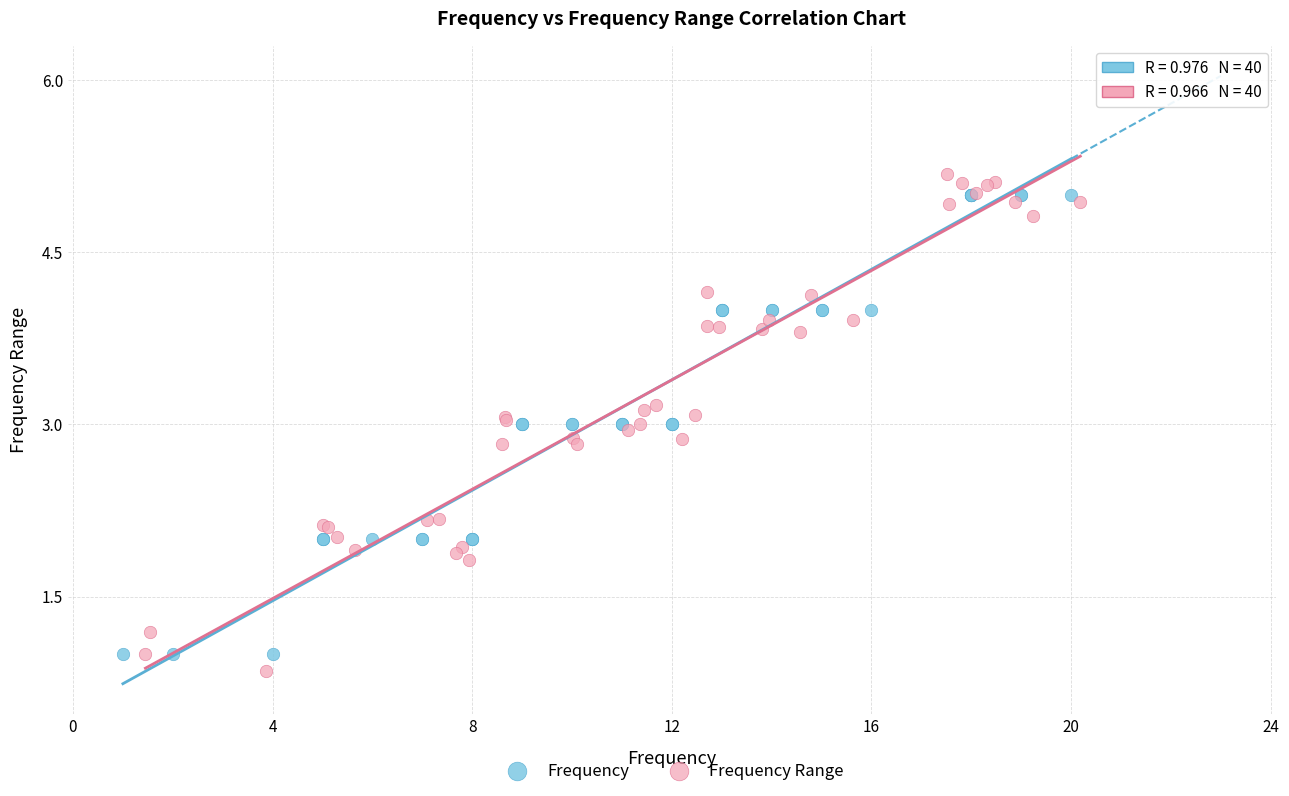

Which series has the largest Y range (max minus min)?

Frequency Range